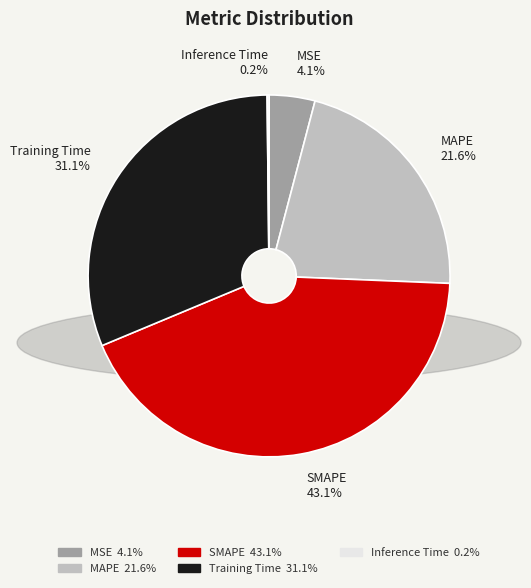

To the nearest percent, what is the difference between the largest and smallest slice percentages?

43%